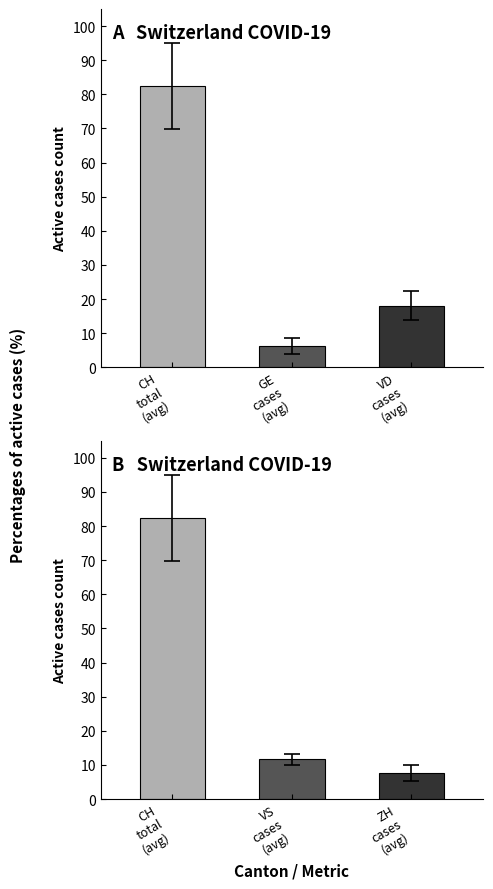

The GE series shows 2 at 2020-06-18. True or false?

False